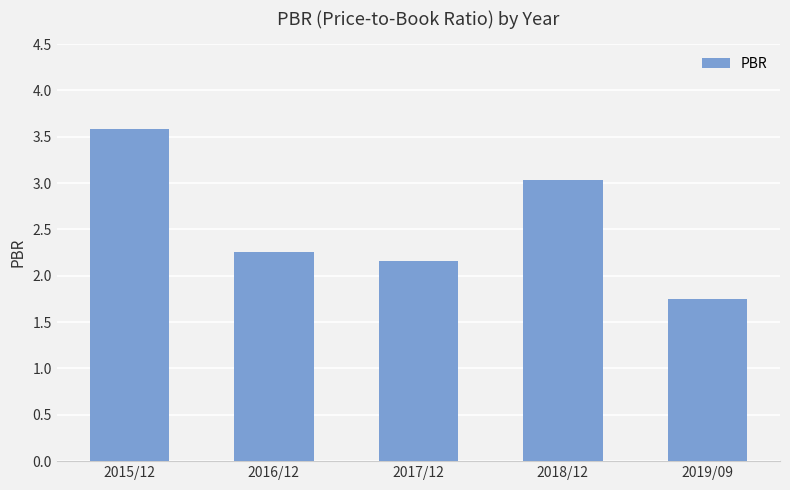

What is the difference between the values at 2018/12 and 2017/12?

0.9